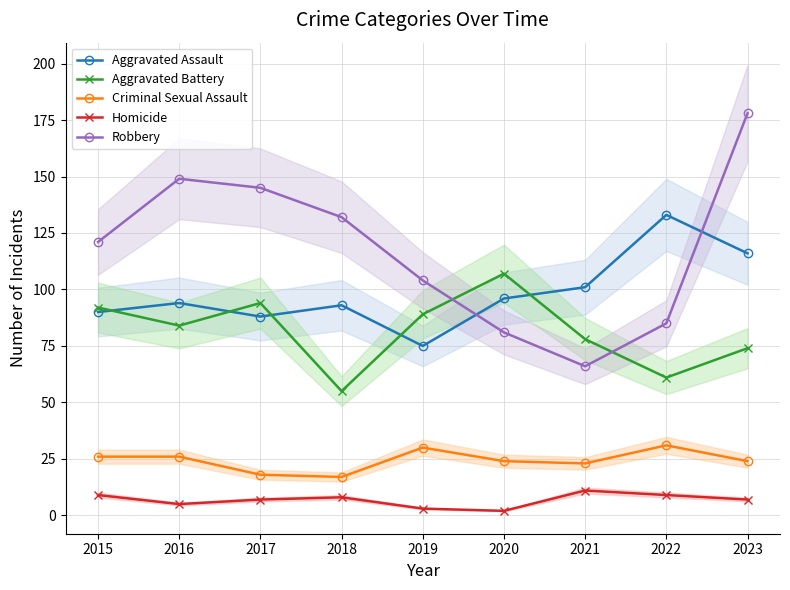

How many intersections are there between Aggravated Battery and Robbery?

2